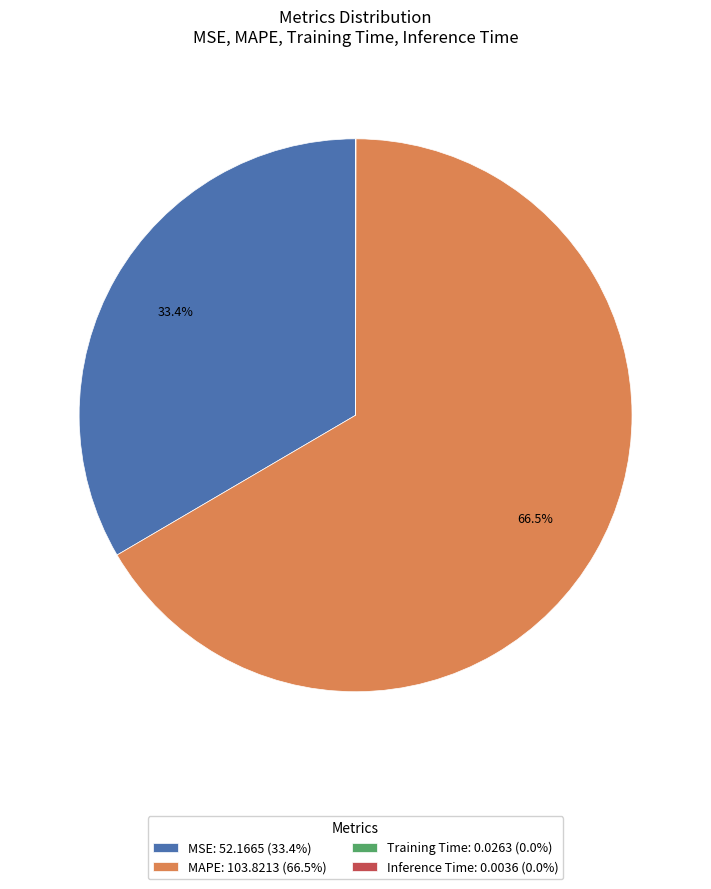

How much of the chart is everything except MSE: 52.1665 (33.4%)?

66.6%